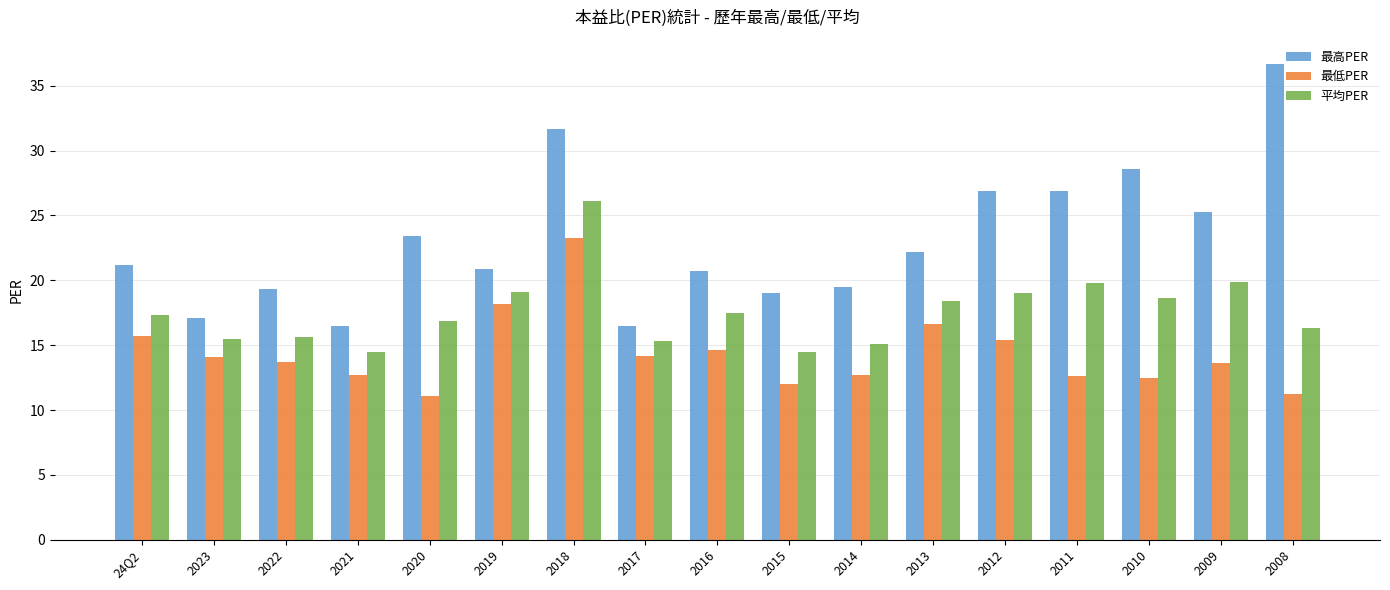

Which series has the largest total across all categories?

最高PER